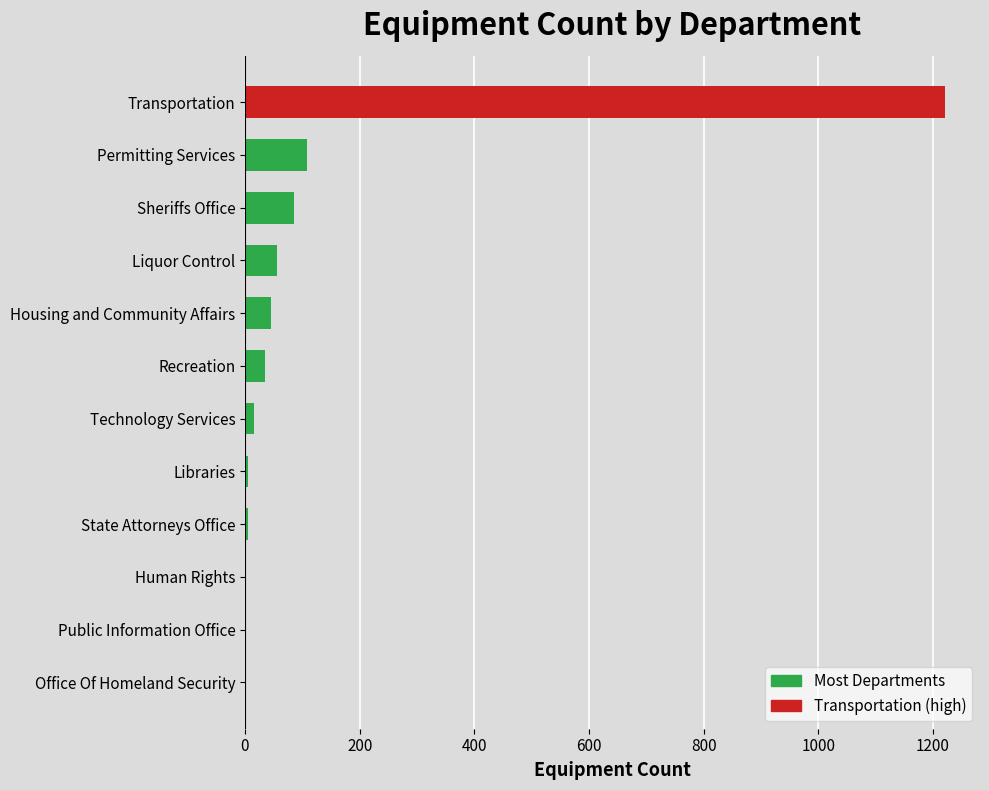

At which category does the chart reach its peak across all series?

Transportation